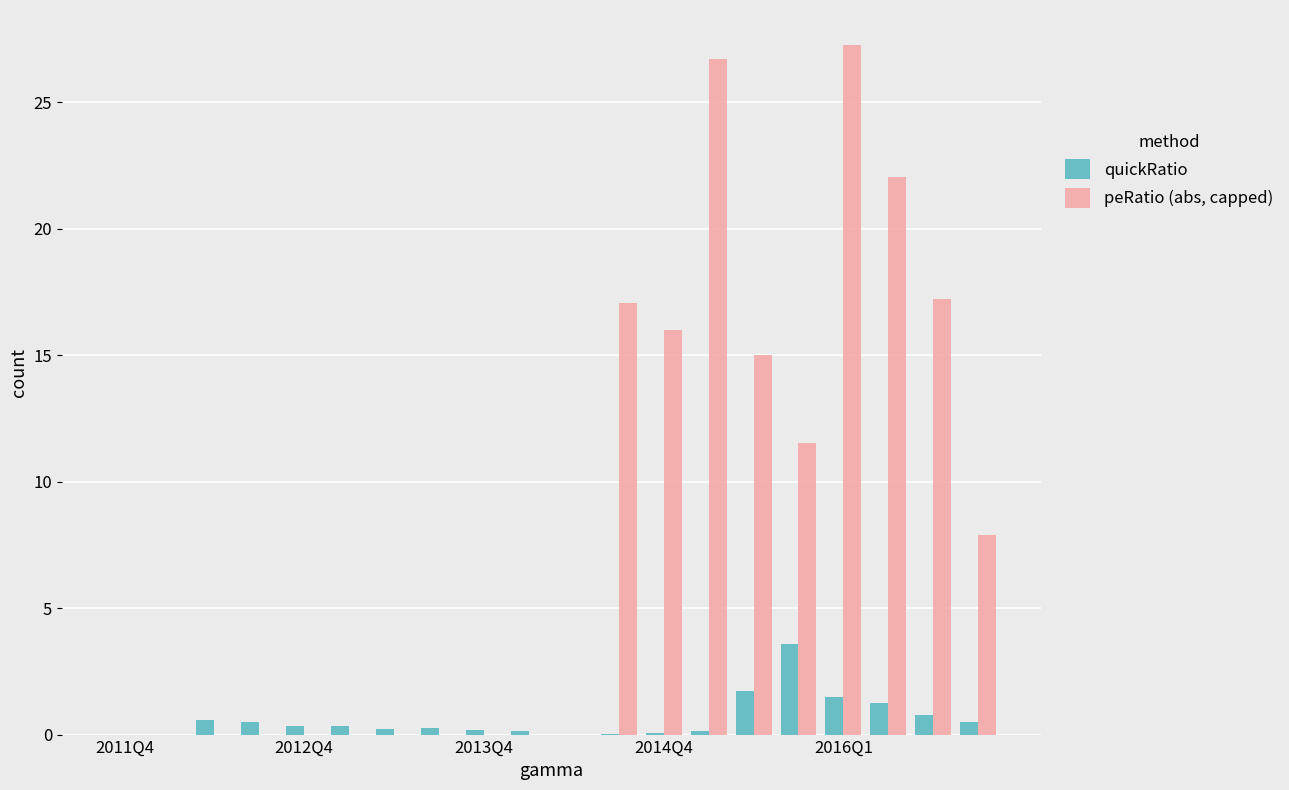

Count the number of categories in the chart.

20